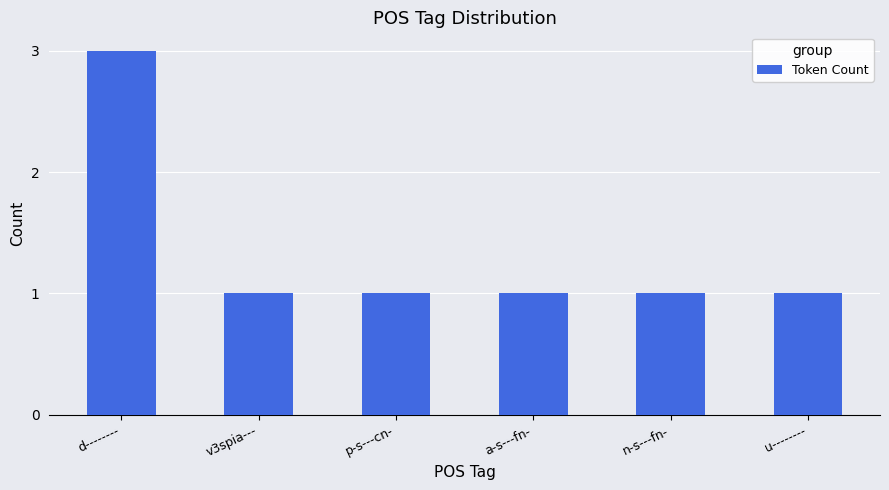

Which label corresponds to the largest value in the chart?

d--------